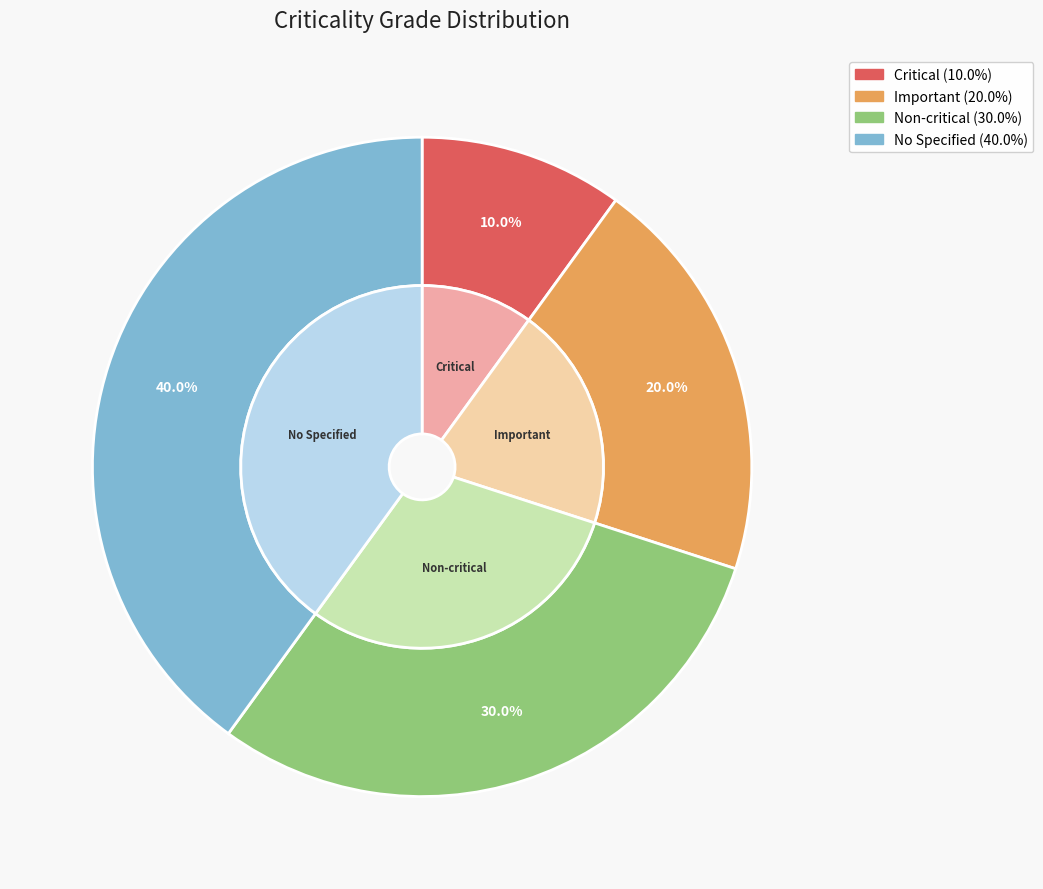

True or false: Important accounts for 31% of the total.

False